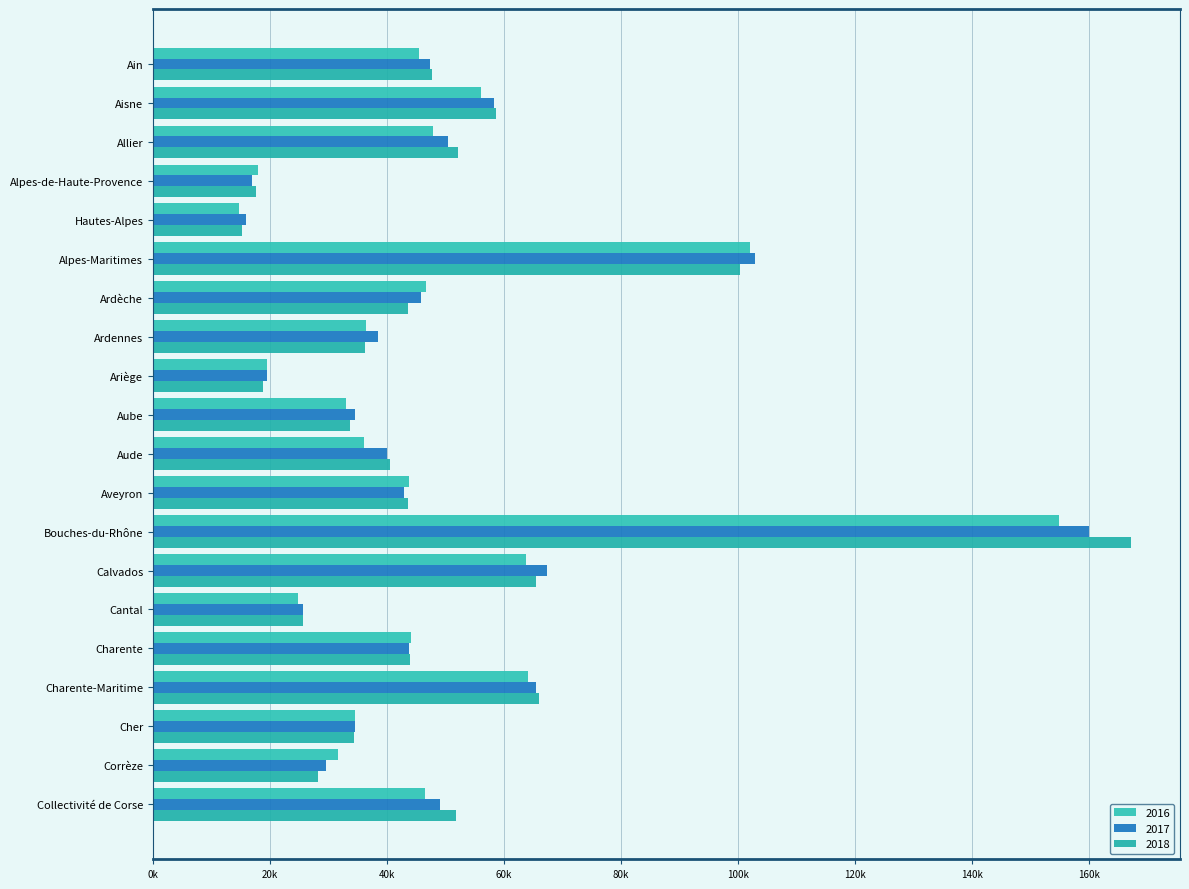

What is the smallest value displayed?

14776.4